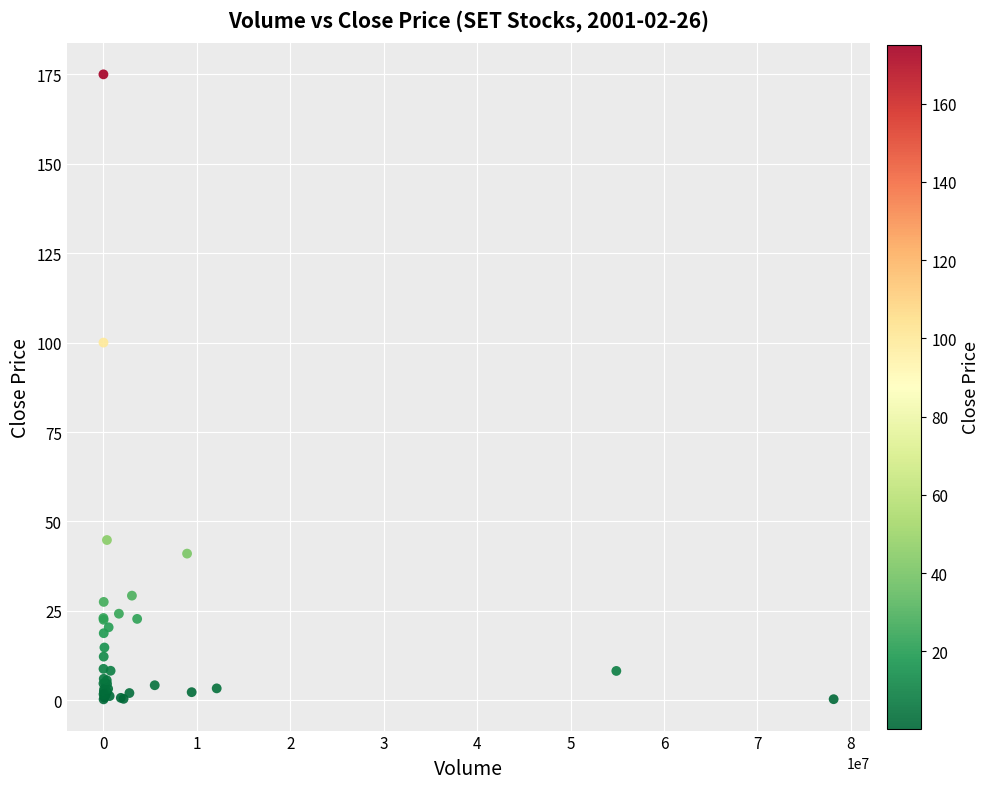

What Y value in the scatter plot is closest to 87?

100.0